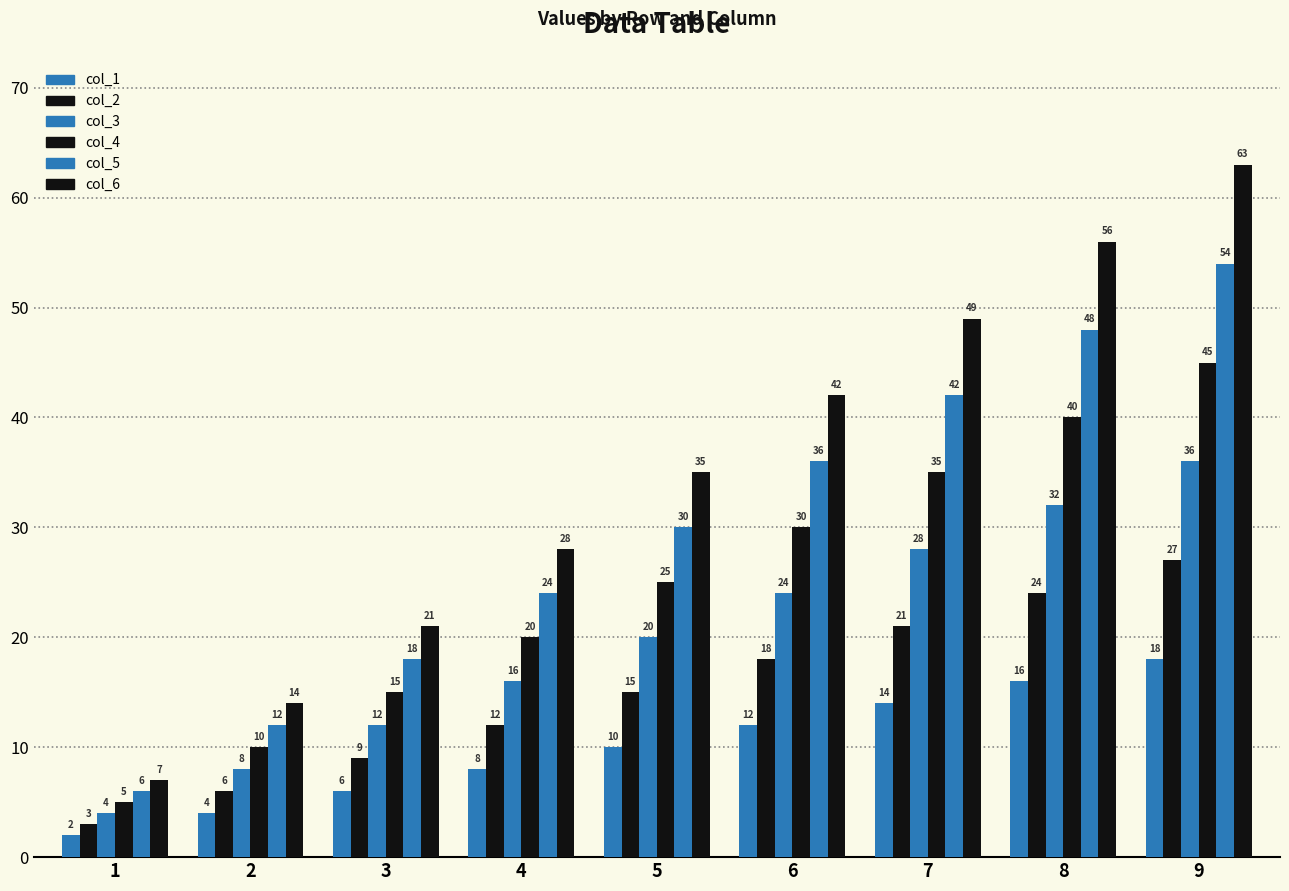

Which series has the largest total across all categories?

col_6